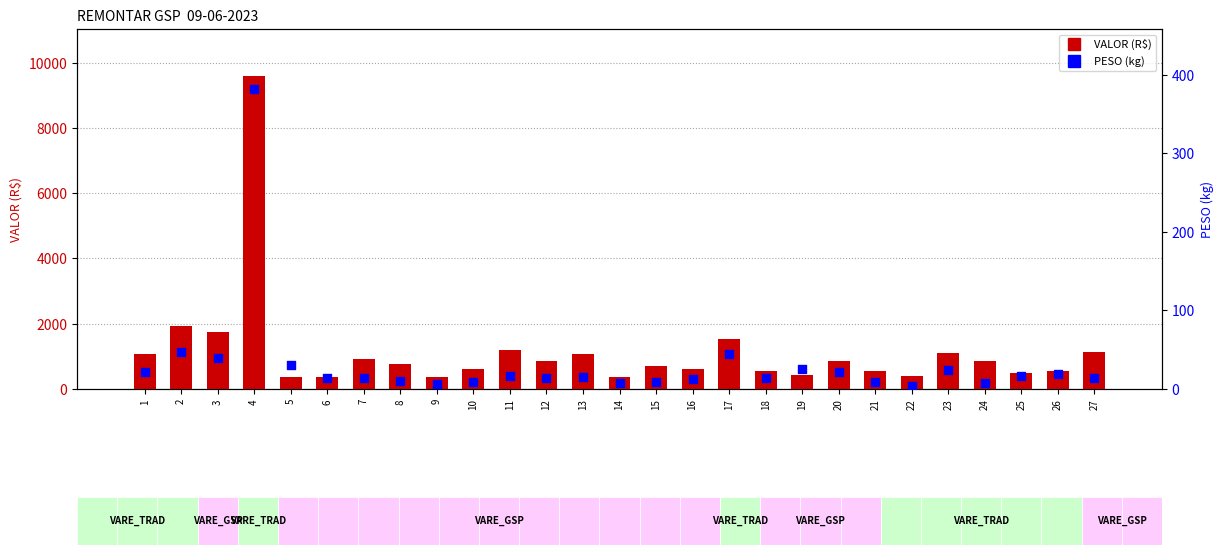

Which series has the largest total across all categories?

VALOR (R$)